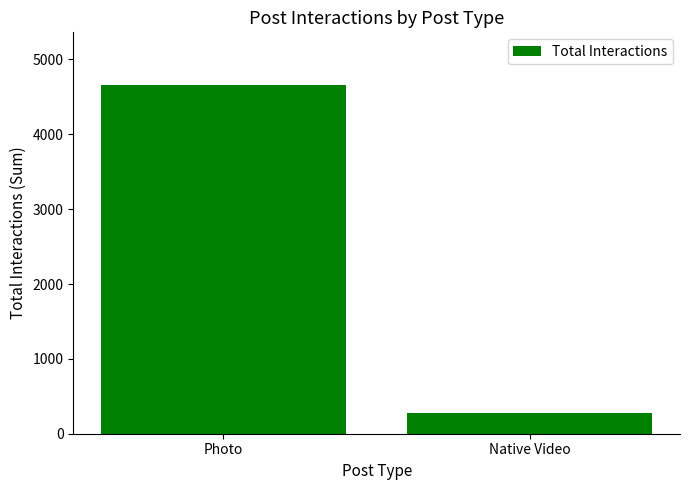

Count the values in the range 281 to 4663.

2